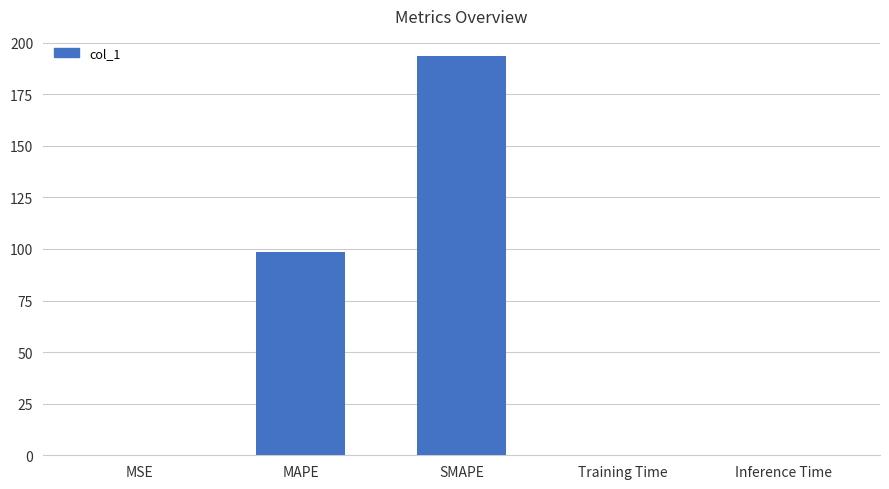

The chart shows a value of 0.0 at MSE. True or false?

True